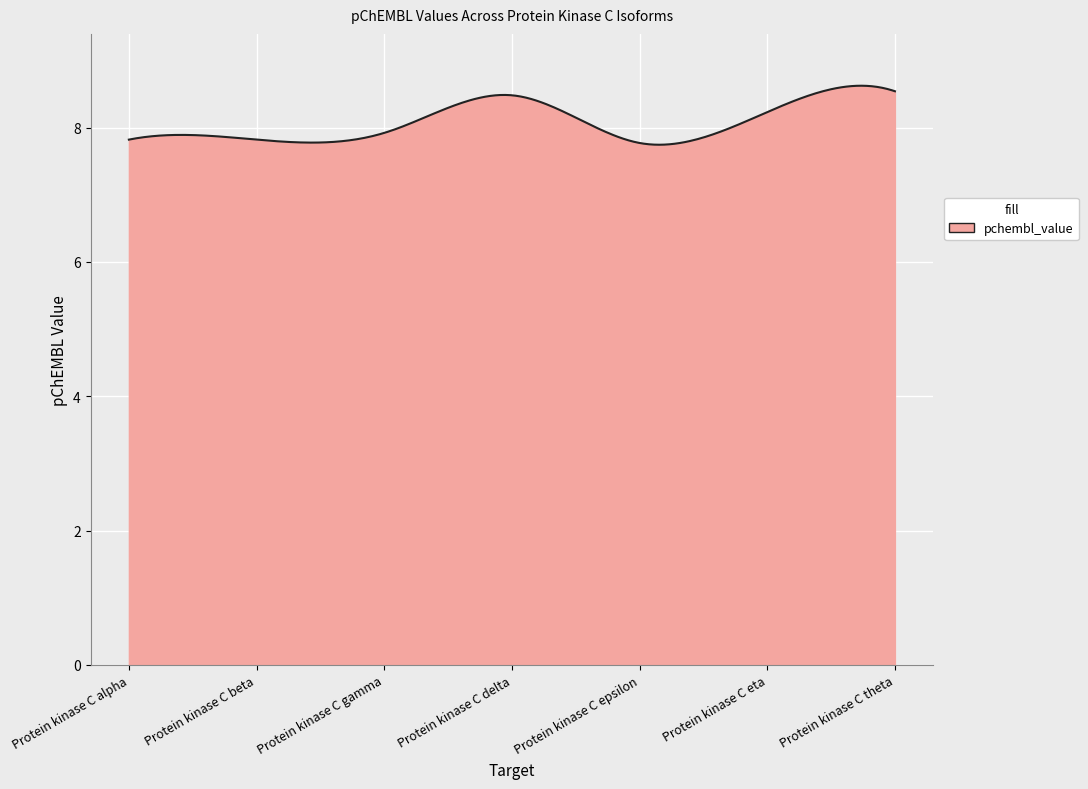

What is the sum of all values?

2424.4